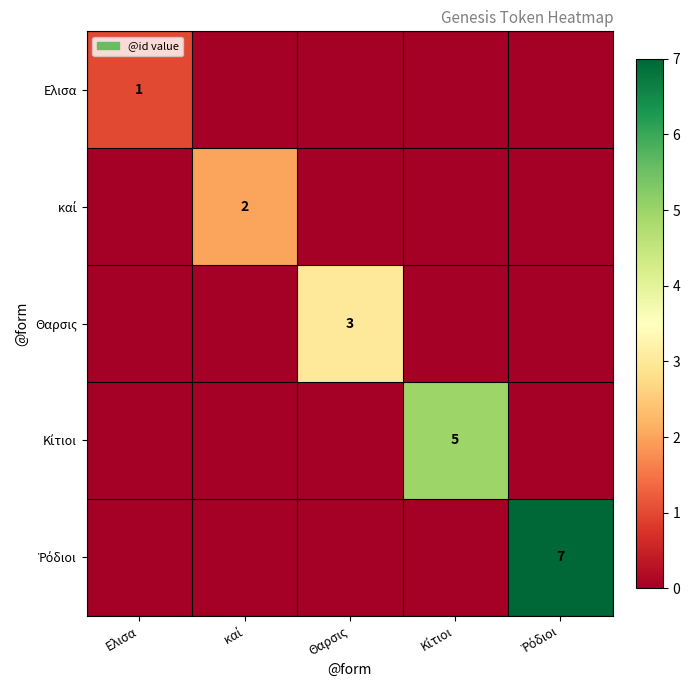

Is it true that Ελισα equals 1 at Ελισα?

True